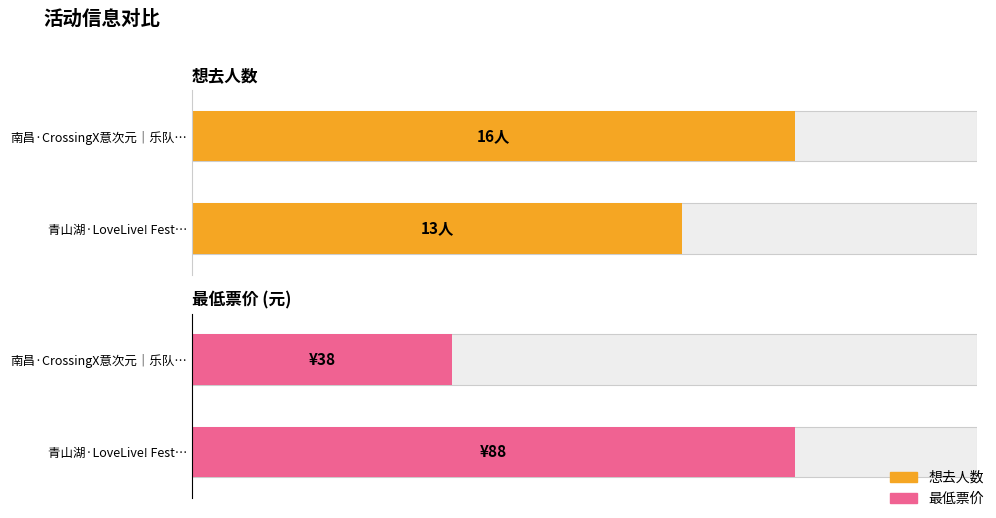

Between 南昌·CrossingX意次元｜乐队番ONLY and 青山湖·LoveLive! Festival ~ LoveLive Only, which is larger?

南昌·CrossingX意次元｜乐队番ONLY